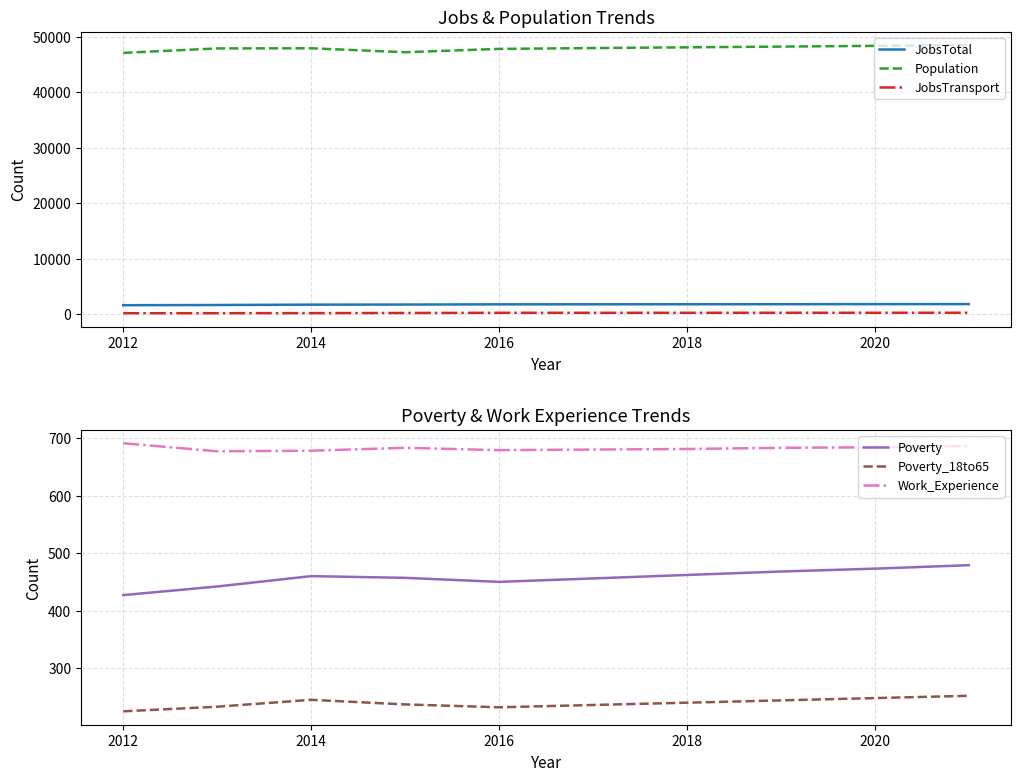

What value does the Poverty series have at 2018, to the nearest 5?

460